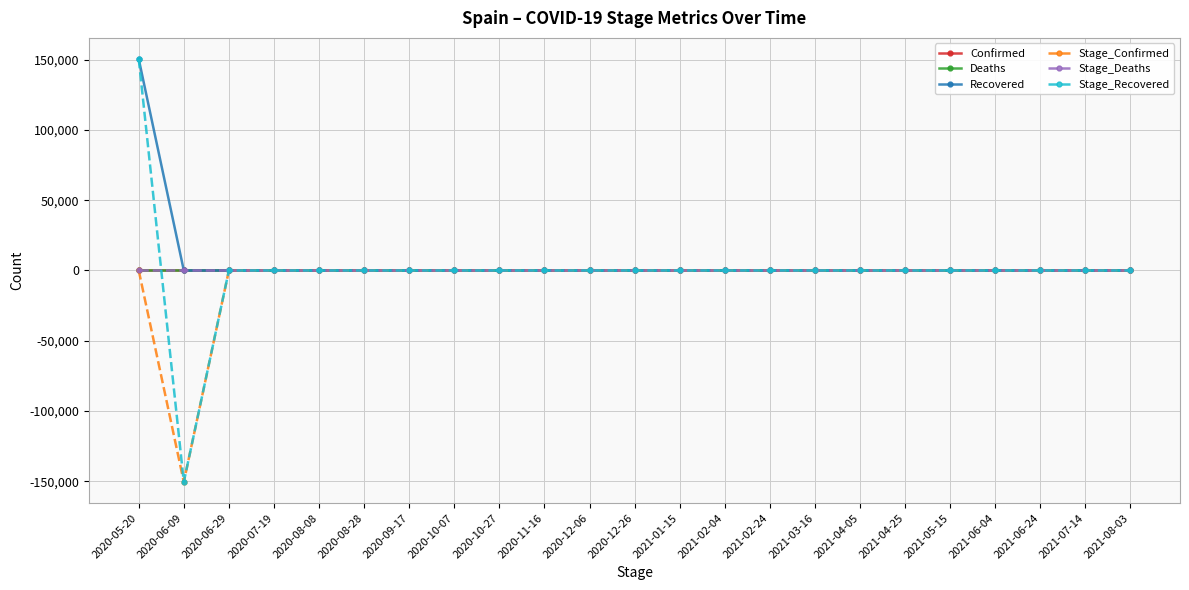

Rank the series by their maximum value, from highest to lowest.

Recovered, Stage_Recovered, Confirmed, Deaths, Stage_Confirmed, Stage_Deaths